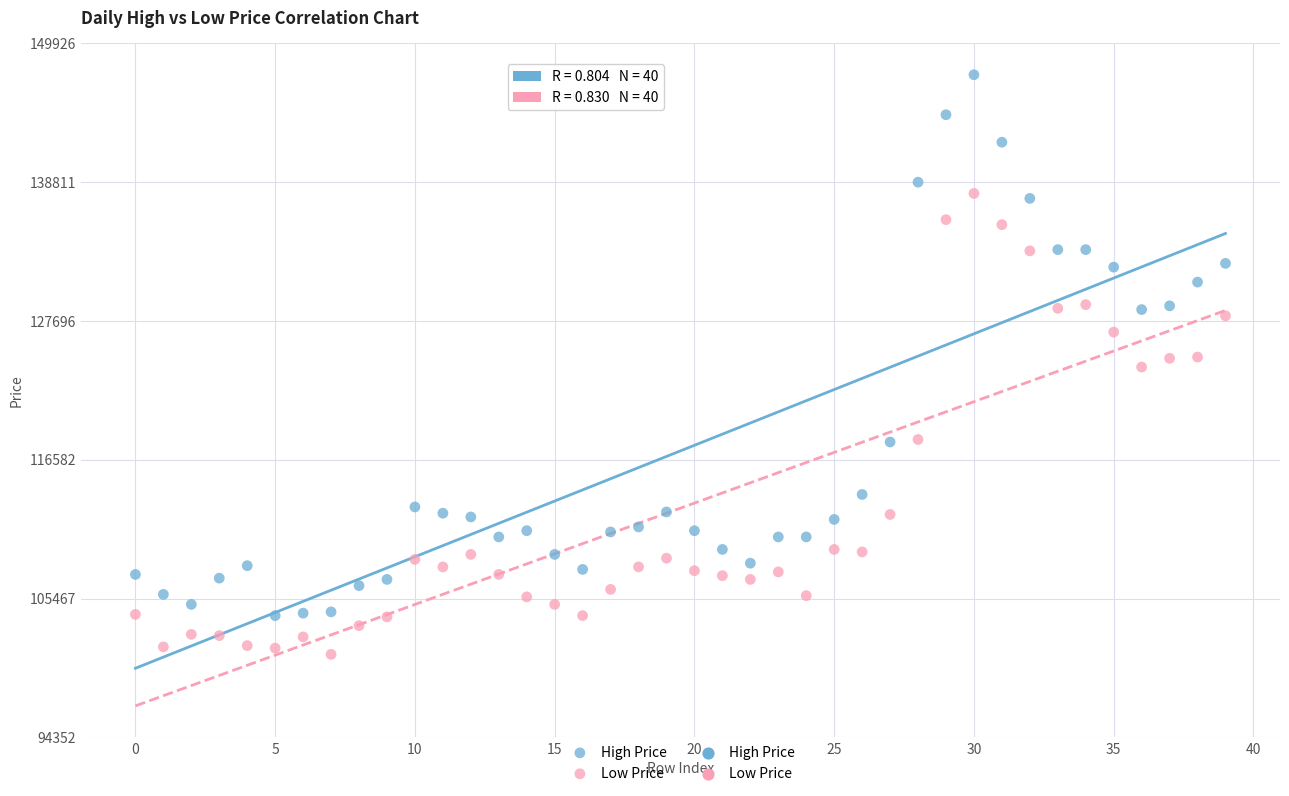

Which series reaches the minimum Y coordinate?

Low Price